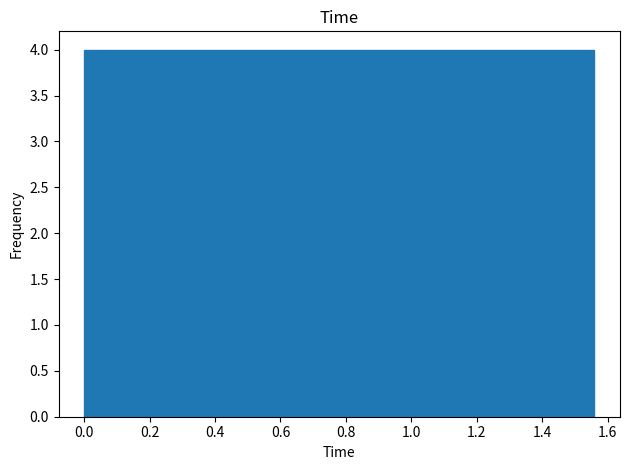

What is the height of the bar covering 1.248 to 1.404 on the x-axis? Neither the bar edges nor the heights are printed on the chart, so give them approximately, as read against the axes.

4